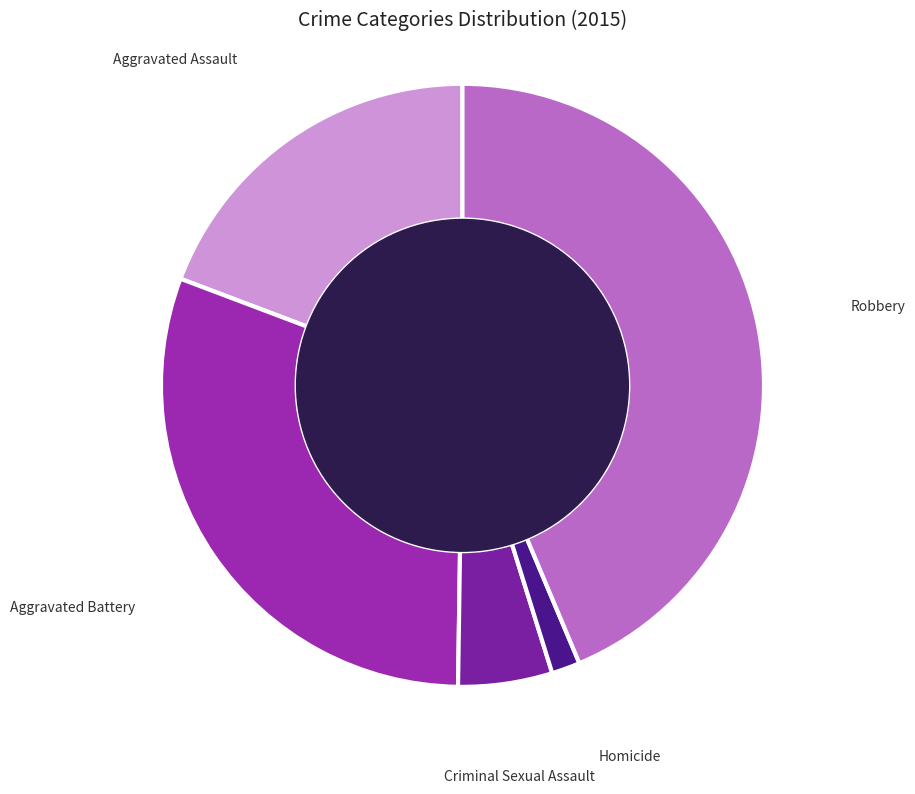

Which slice is the largest?

Robbery